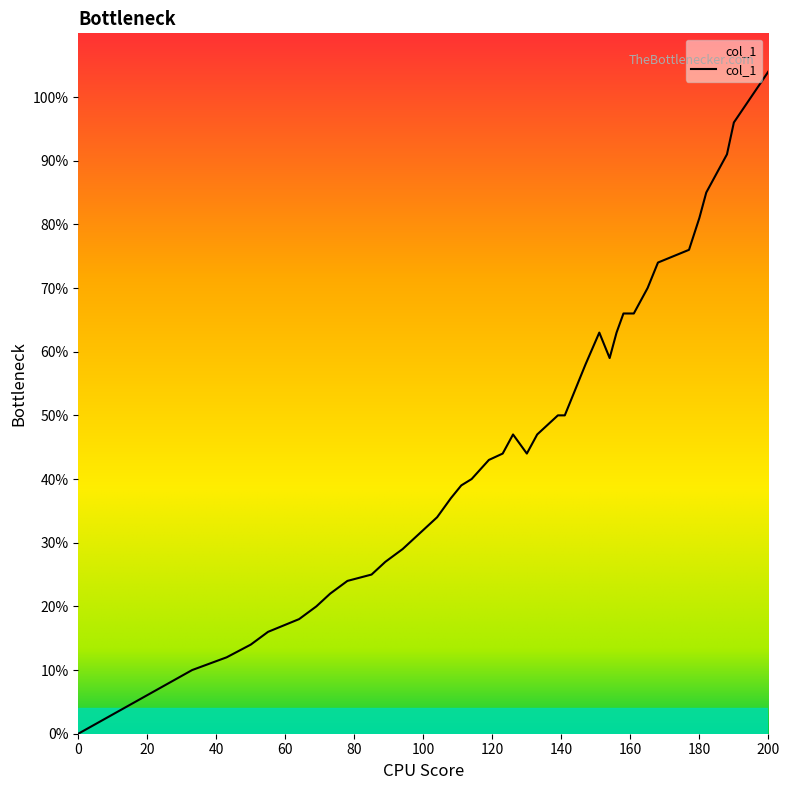

Reading left to right, what are all the values shown in this chart?

0=0.0	33=0.1	43=0.1	50=0.1	55=0.2	64=0.2	69=0.2	73=0.2	78=0.2	85=0.2	89=0.3	94=0.3	98=0.3	104=0.3	108=0.4	111=0.4	114=0.4	119=0.4	123=0.4	126=0.5	130=0.4	133=0.5	139=0.5	141=0.5	144=0.5	147=0.6	151=0.6	154=0.6	156=0.6	158=0.7	161=0.7	165=0.7	168=0.7	177=0.8	180=0.8	182=0.8	188=0.9	190=1.0	195=1.0	200=1.0